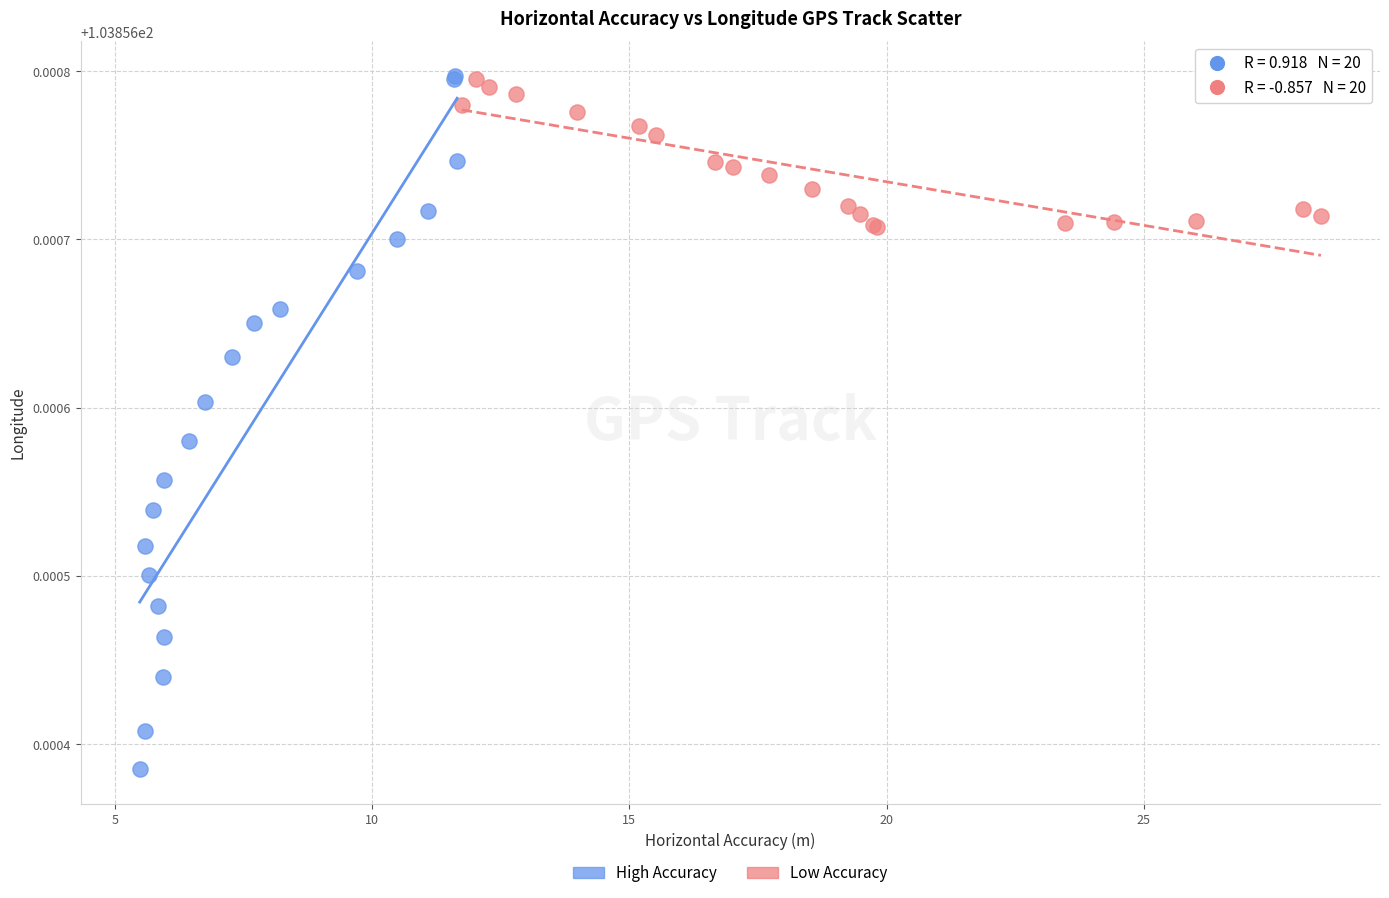

What are all the series names shown in the legend?

High Accuracy, Low Accuracy